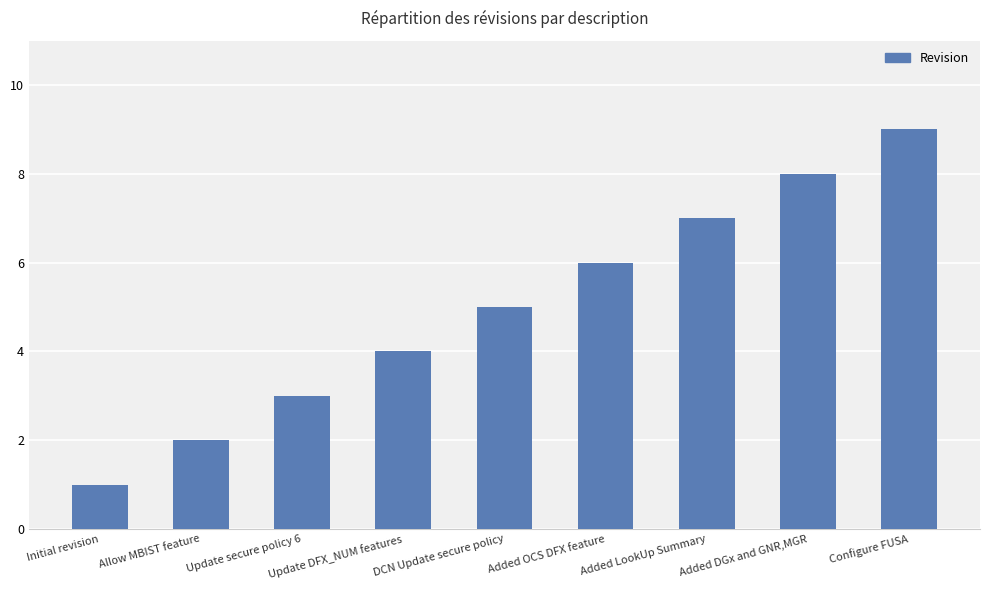

How many data points are less than 5?

4